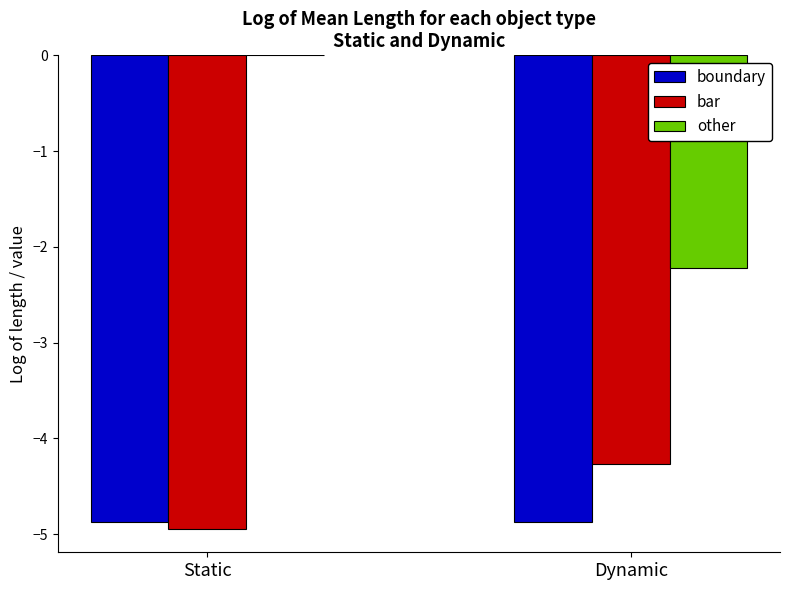

Which series changed the most between Static and Dynamic?

other